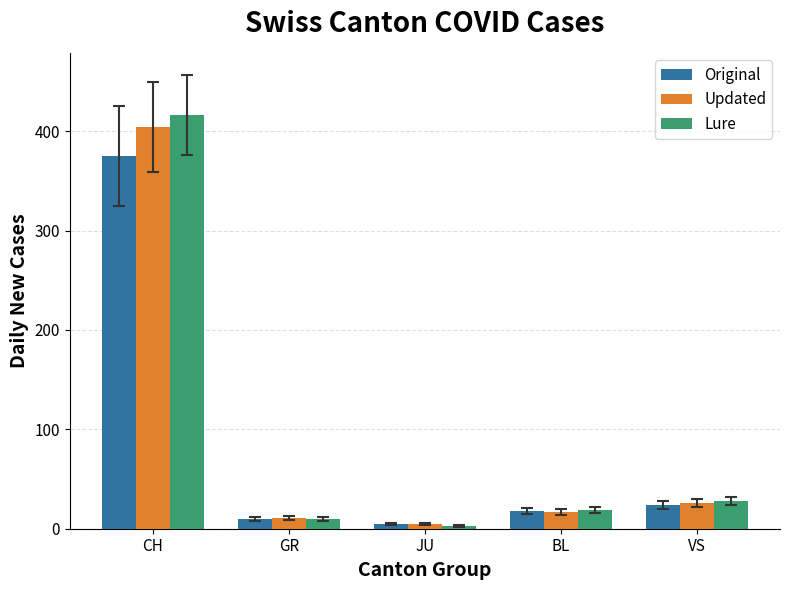

True or false: Updated has a value of 267 at CH.

False